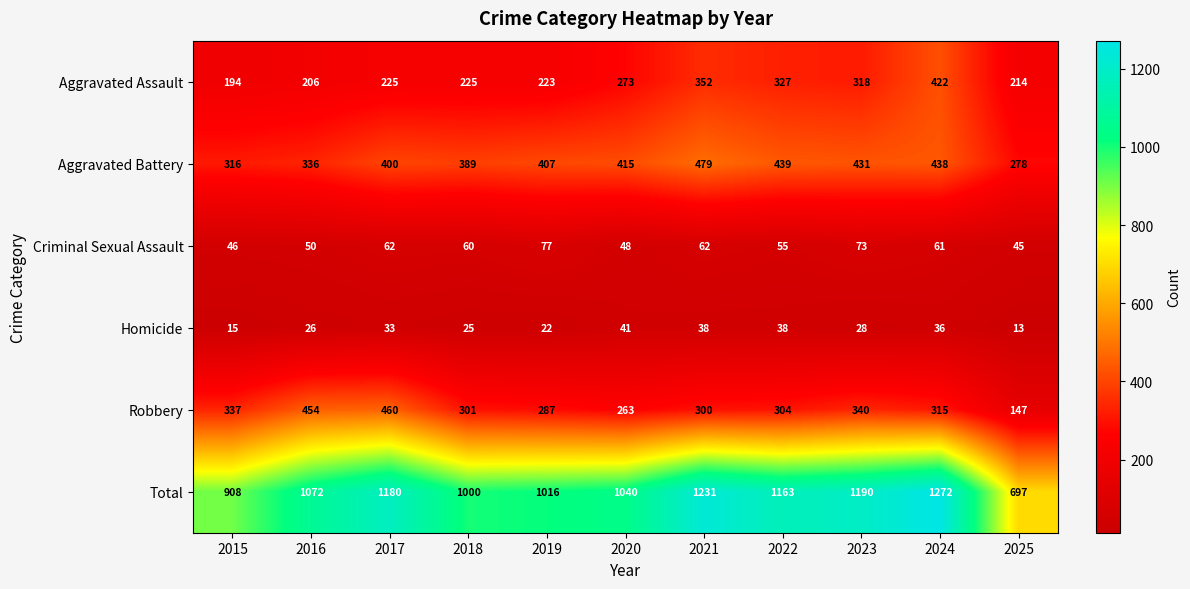

How many distinct data groups are displayed?

6